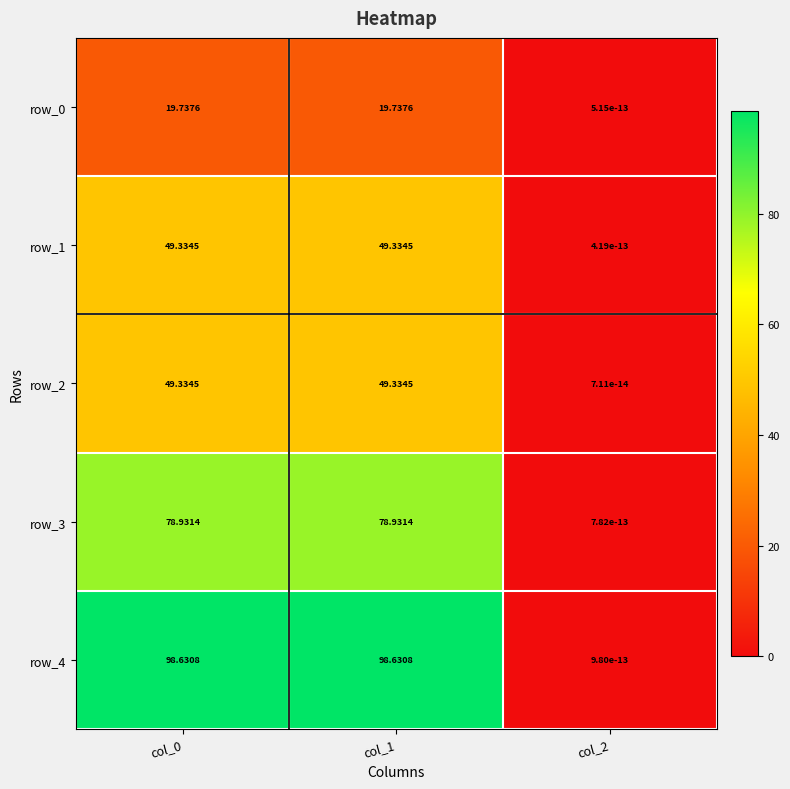

How many series are shown in this chart?

5